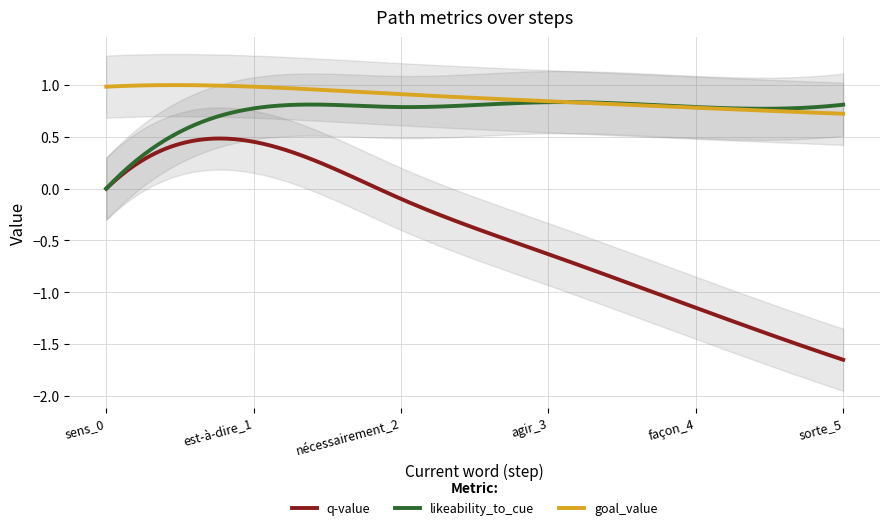

True or false: q-value has a value of -1.6 at façon_4.

False